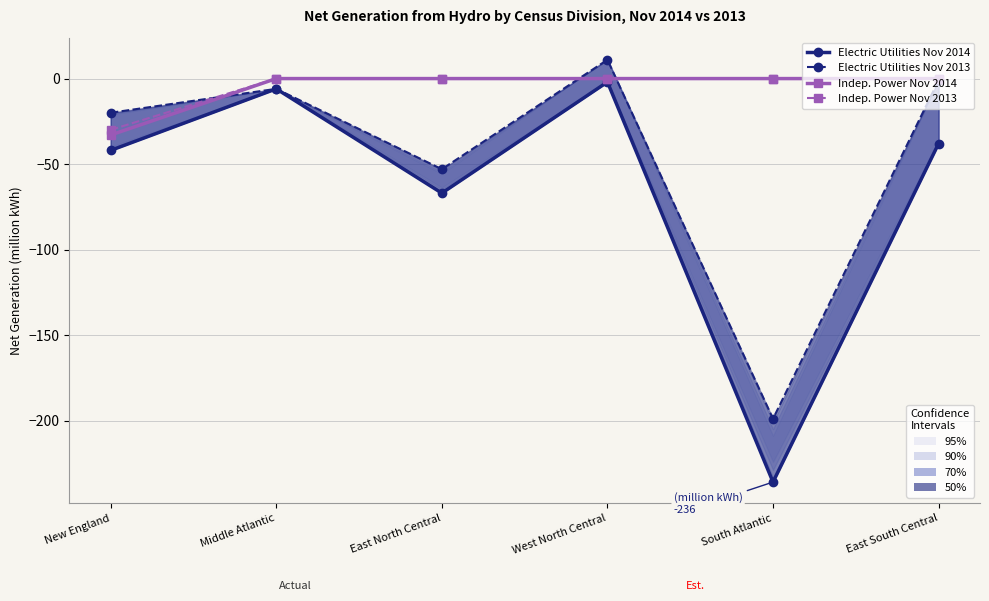

What is the difference between the second highest and second lowest values in the Electric Utilities Nov 2014 series?

61